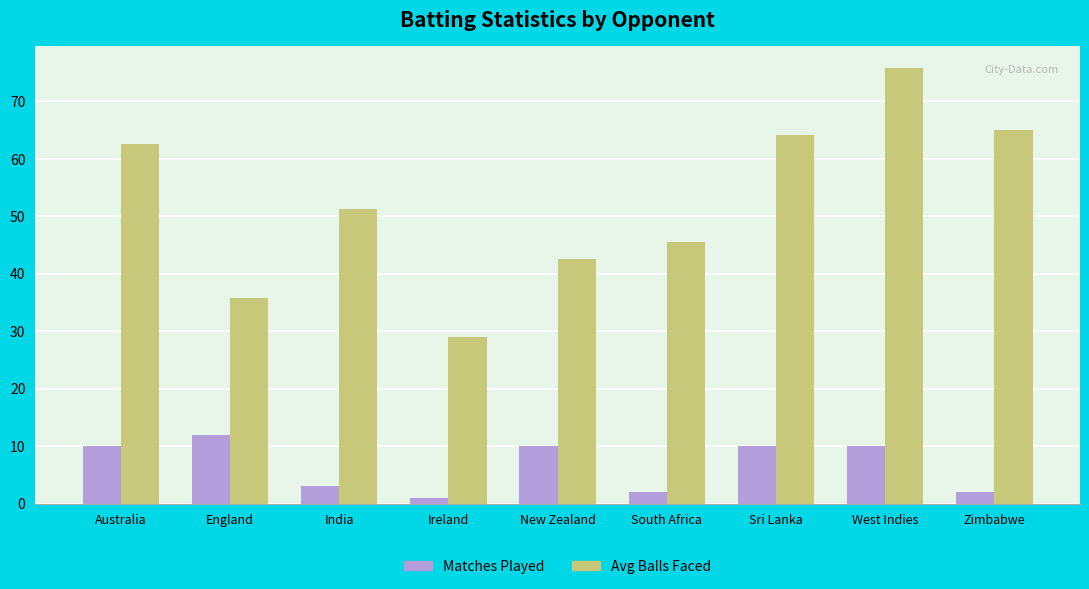

What is the sum of the Avg Balls Faced values at Zimbabwe and South Africa?

110.5